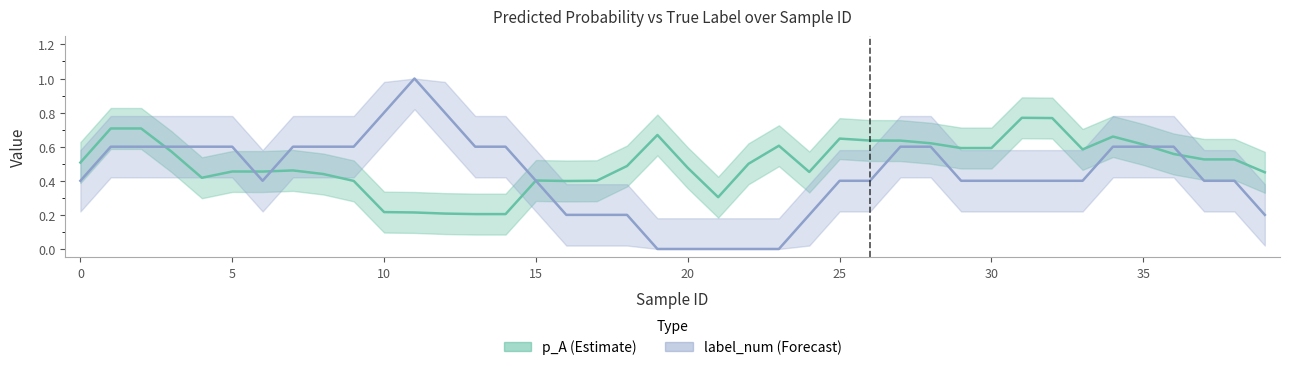

Which series ends up on top after the final intersection of p_A (smoothed) and label_num (smoothed)?

p_A (smoothed)